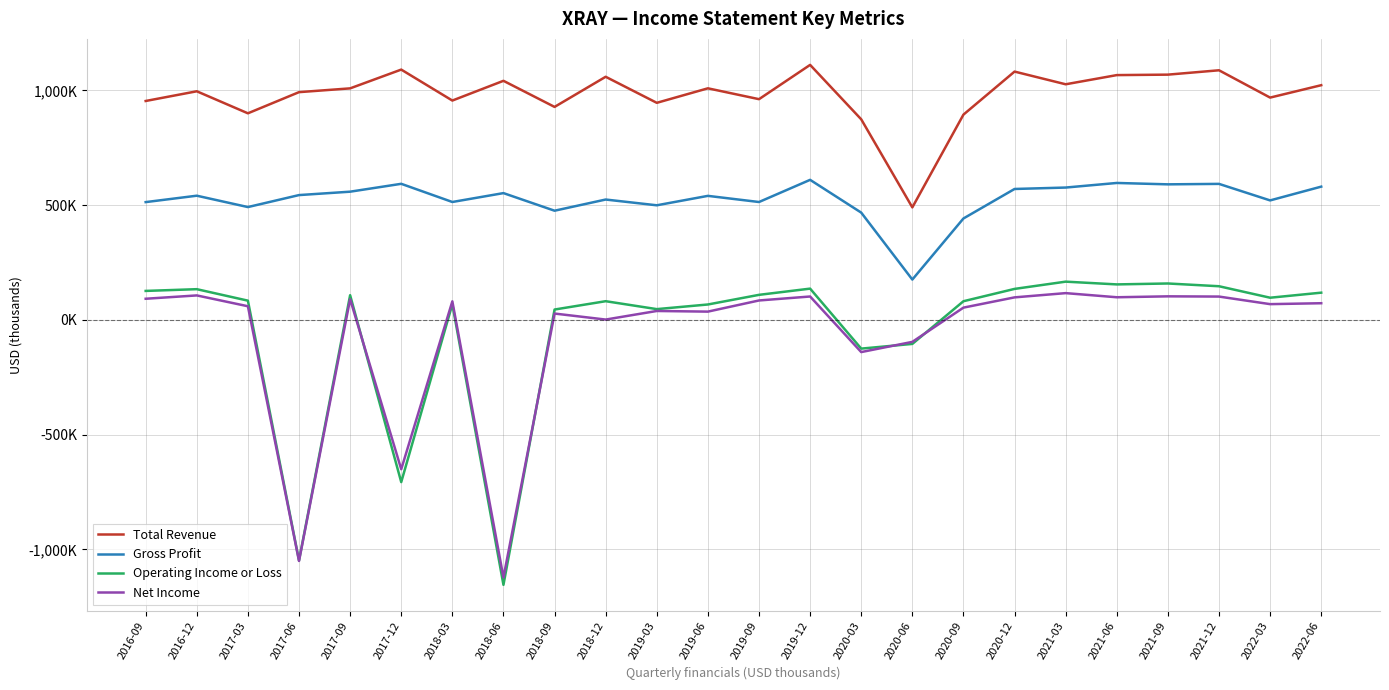

Does the chart display data point markers on the line(s)?

No